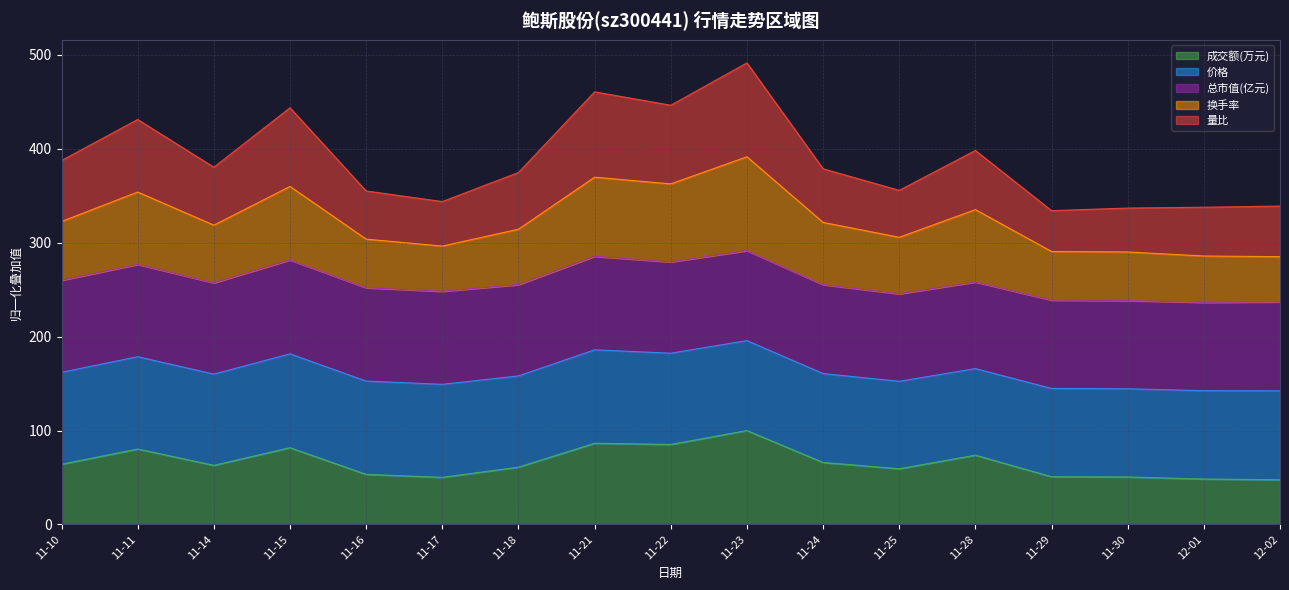

What is the total value across all series at 11-29?

334.2